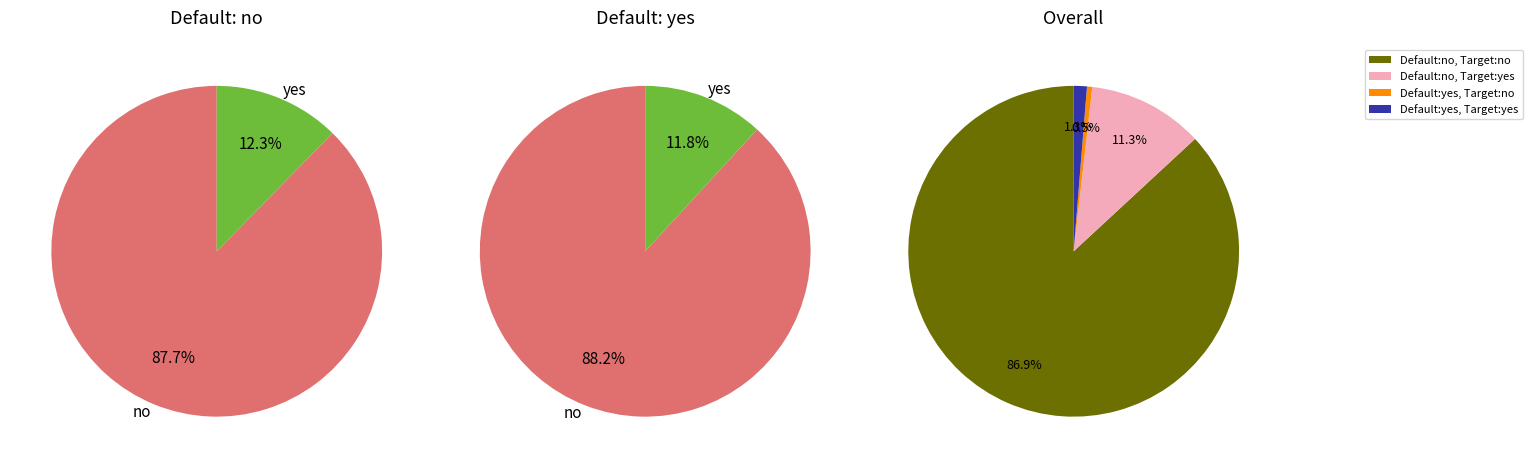

Which has a higher value, 14 or 23?

23